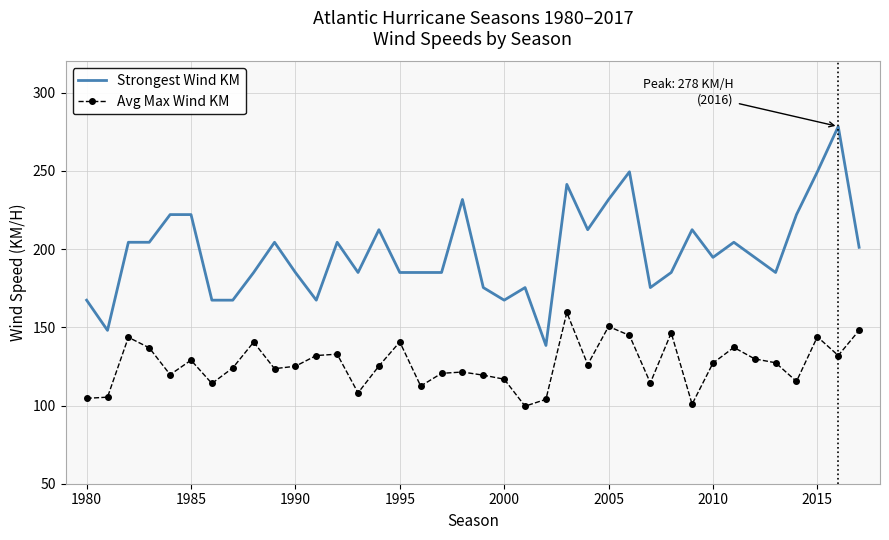

Which series has the largest range (max minus min)?

Strongest Wind KM